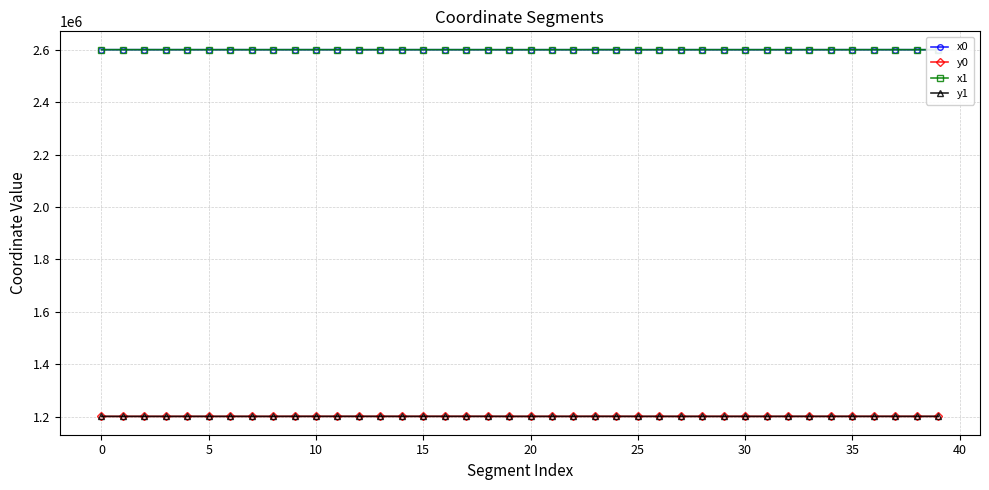

True or false: y1 and x0 cross at least once.

False